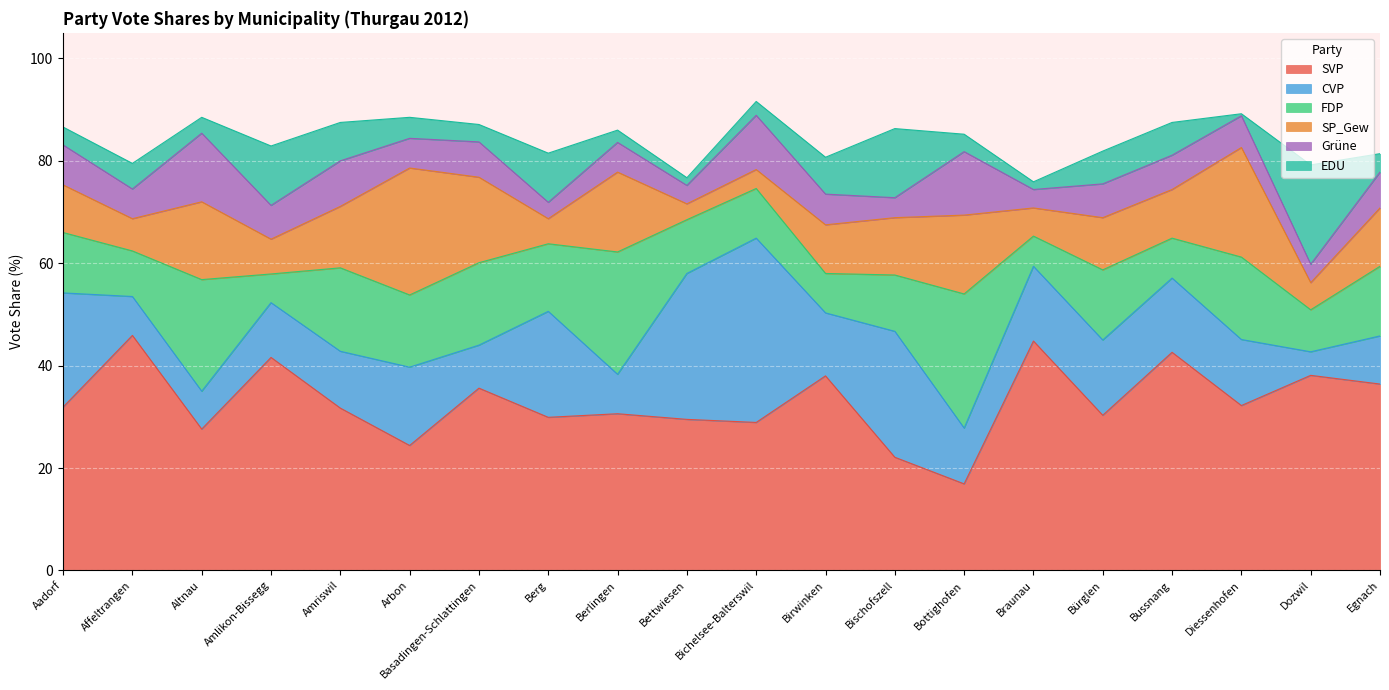

Where does the EDU series first go above 4?

Affeltrangen